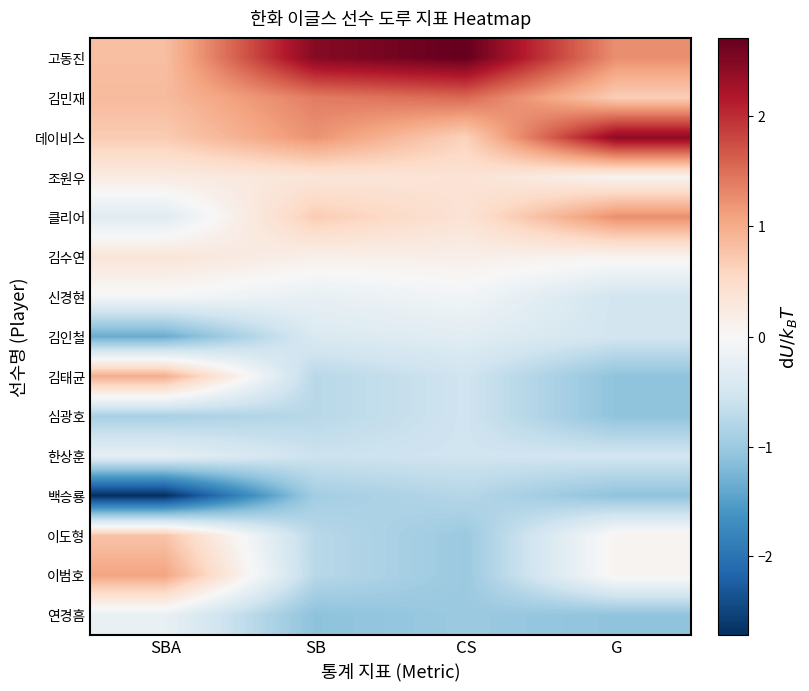

Reading left to right, list all the values displayed in this chart.

고동진: SBA=0.8	SB=2.5	CS=2.7	G=1.2
김민재: SBA=0.9	SB=1.4	CS=1.5	G=0.7
데이비스: SBA=0.7	SB=1.2	CS=0.6	G=2.4
조원우: SBA=0.2	SB=0.3	CS=0.4	G=0.1
클리어: SBA=-0.3	SB=0.7	CS=0.4	G=1.2
김수연: SBA=0.3	SB=0.1	CS=0.2	G=0.1
신경현: SBA=-0.0	SB=-0.2	CS=-0.1	G=-0.5
김인철: SBA=-1.4	SB=-0.4	CS=-0.3	G=-0.5
김태균: SBA=1.0	SB=-0.8	CS=-0.5	G=-1.1
심광호: SBA=-0.9	SB=-0.8	CS=-0.5	G=-1.1
한상훈: SBA=-0.2	SB=-0.6	CS=-0.5	G=-0.5
백승룡: SBA=-2.7	SB=-0.9	CS=-0.8	G=-1.1
이도형: SBA=0.8	SB=-0.8	CS=-1.0	G=0.1
이범호: SBA=1.1	SB=-0.8	CS=-1.0	G=0.1
연경흠: SBA=-0.2	SB=-1.1	CS=-1.0	G=-1.1